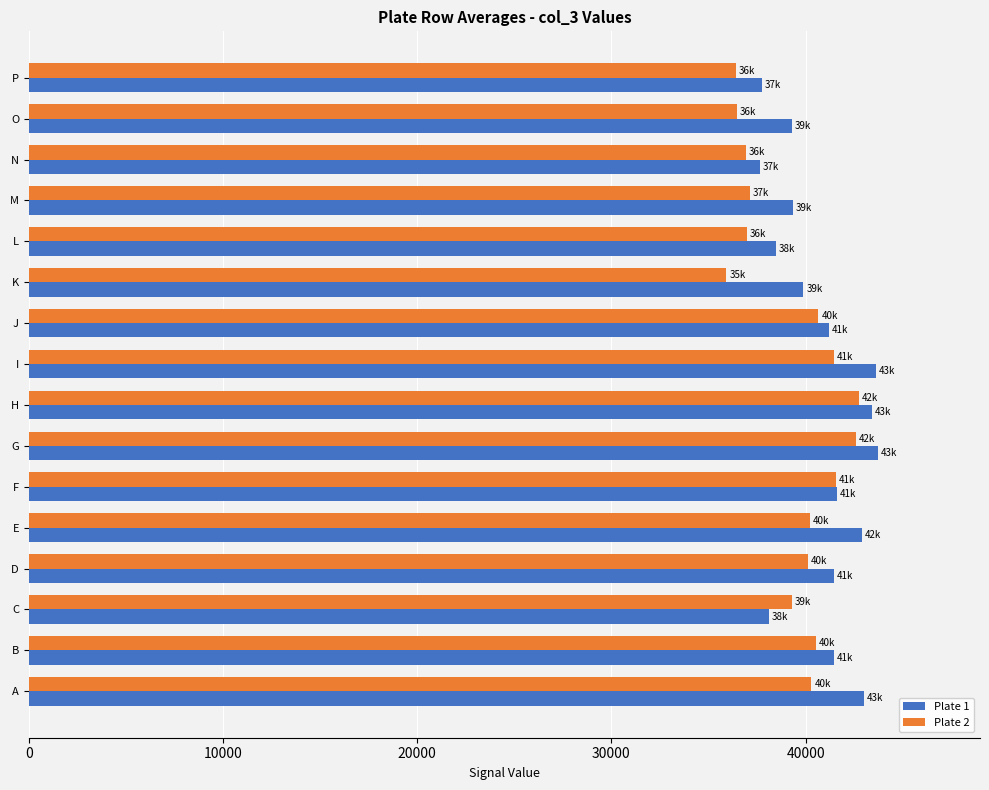

What is the highest value of the Plate 2 series?

42756